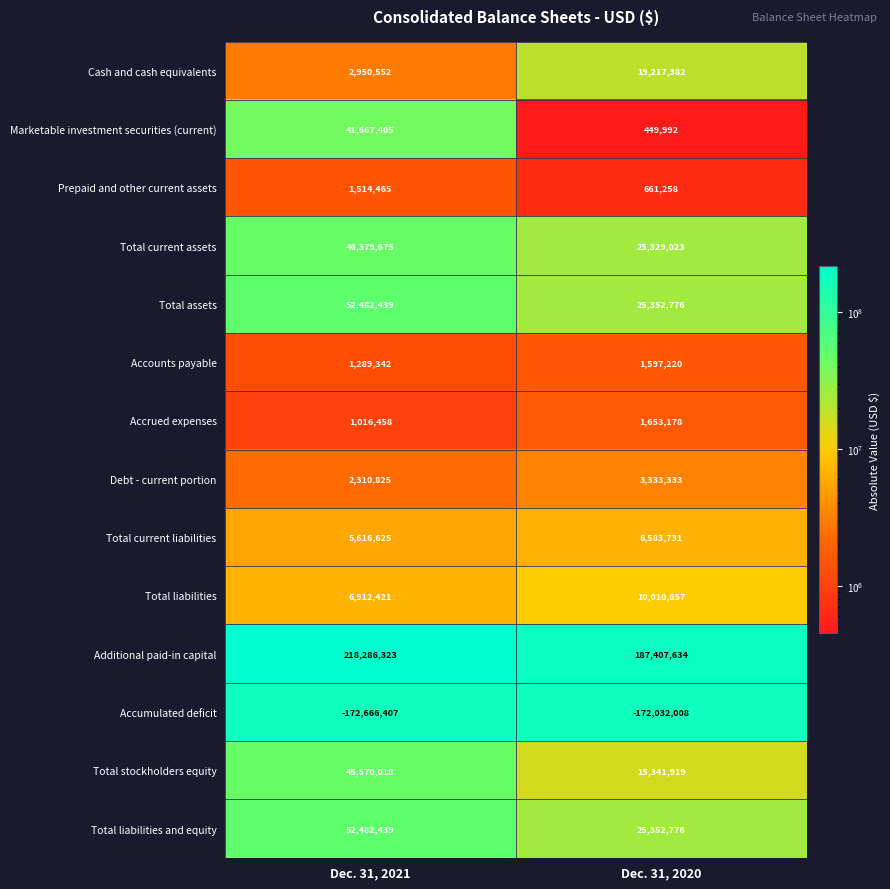

Which label corresponds to the largest value in the chart?

Dec. 31, 2021